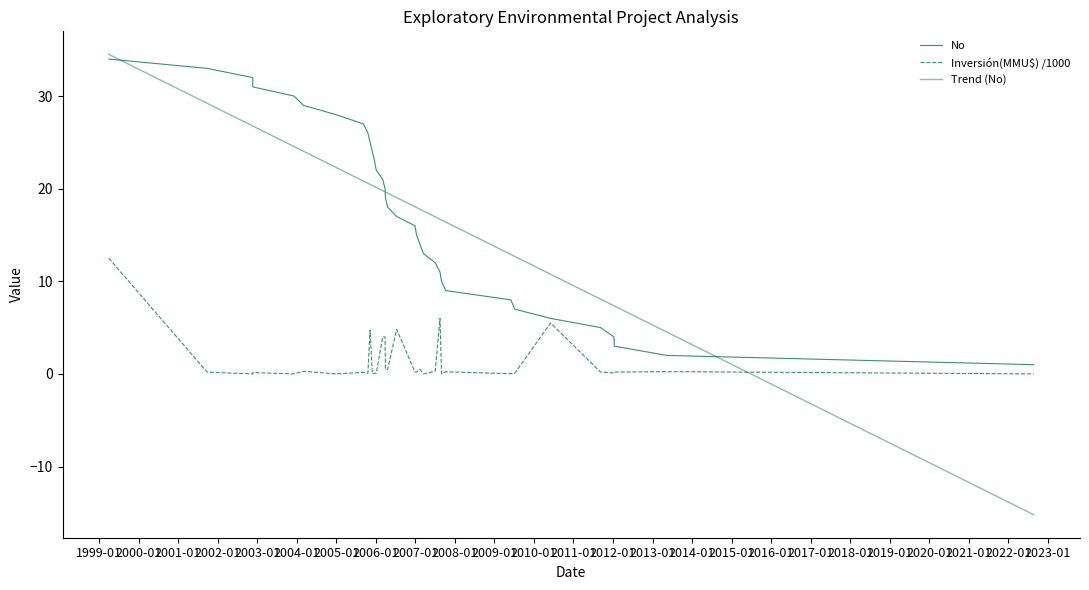

Does the chart display data point markers on the line(s)?

No